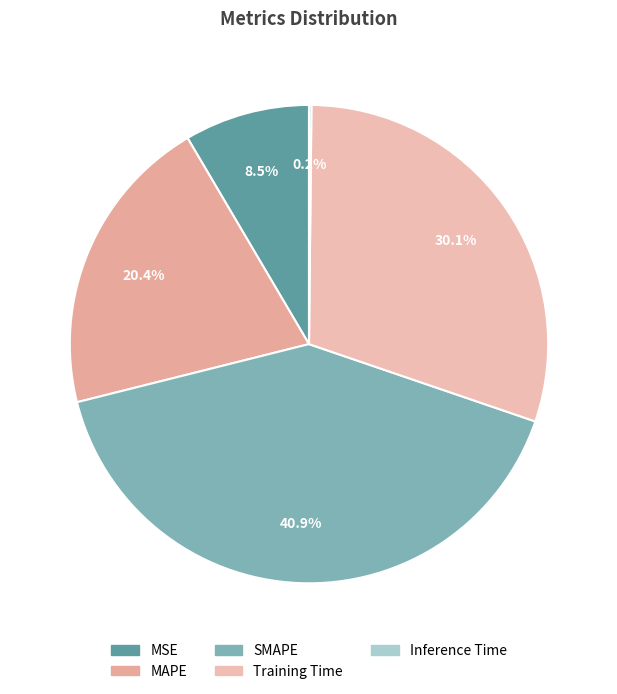

What percentage is the MAPE slice, to the nearest percent?

20%